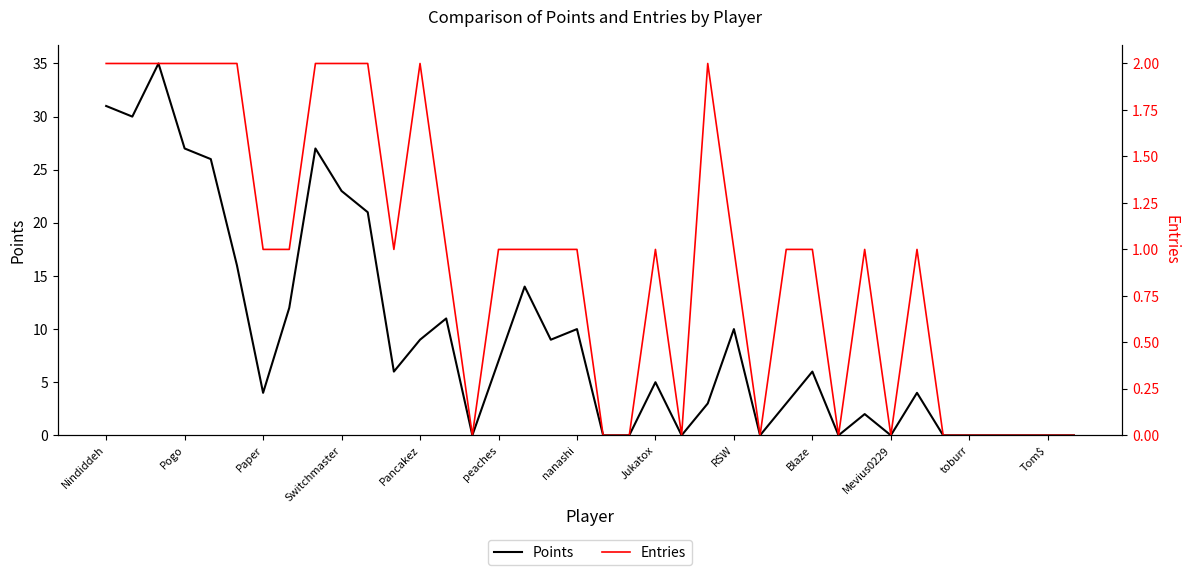

True or false: Points and Entries intersect in this chart.

False